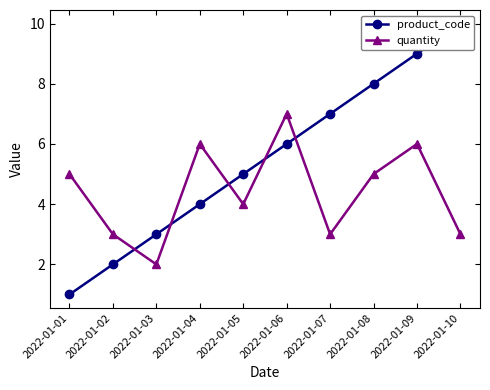

True or false: product_code has a value of 9 at 2022-01-09.

True